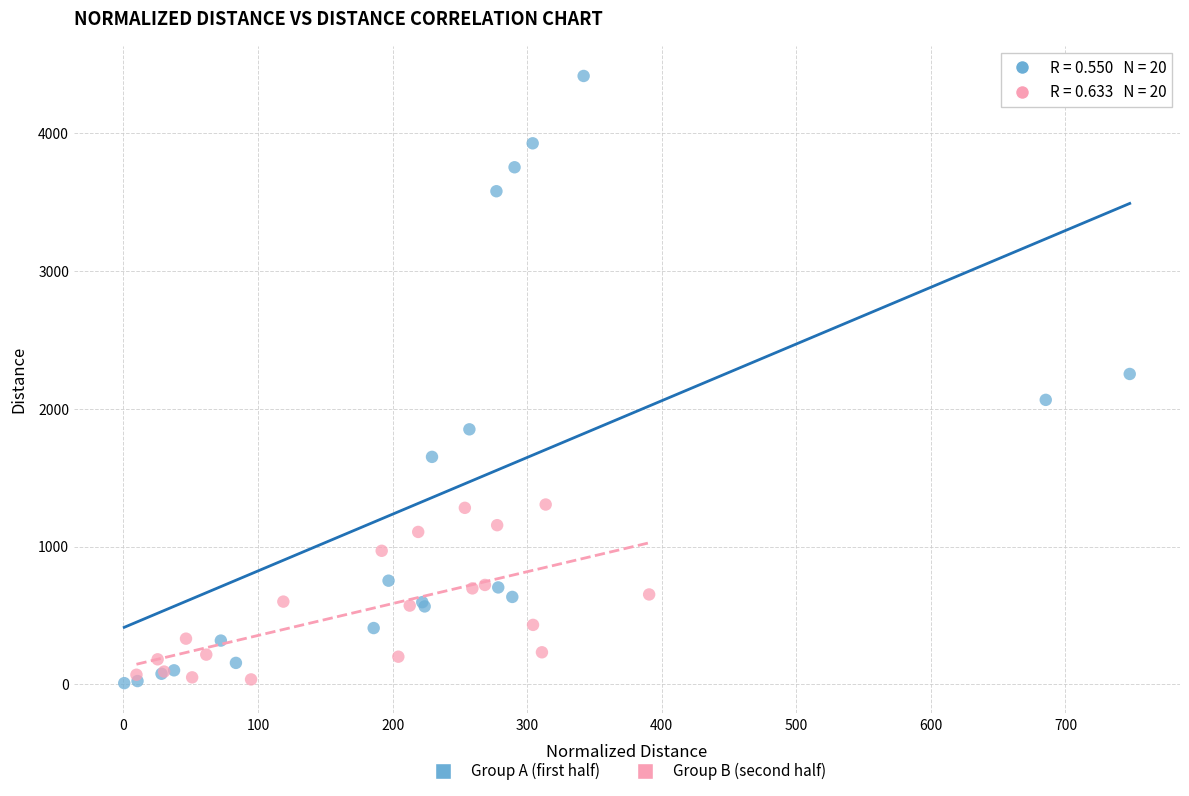

Which series has the widest spread of Y values?

Group A (first half)